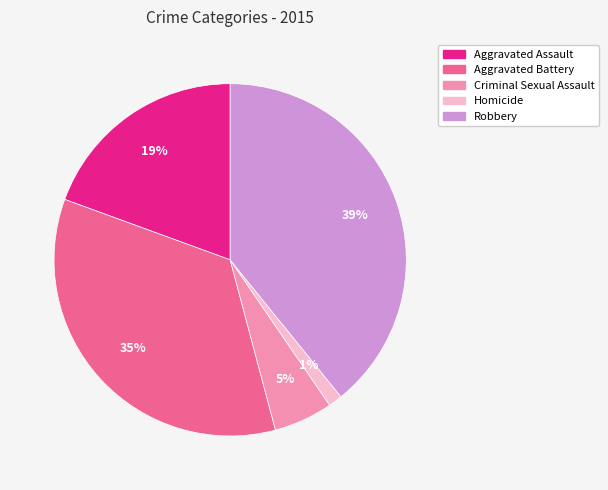

To the nearest percent, what percentage of the pie is Aggravated Battery?

35%